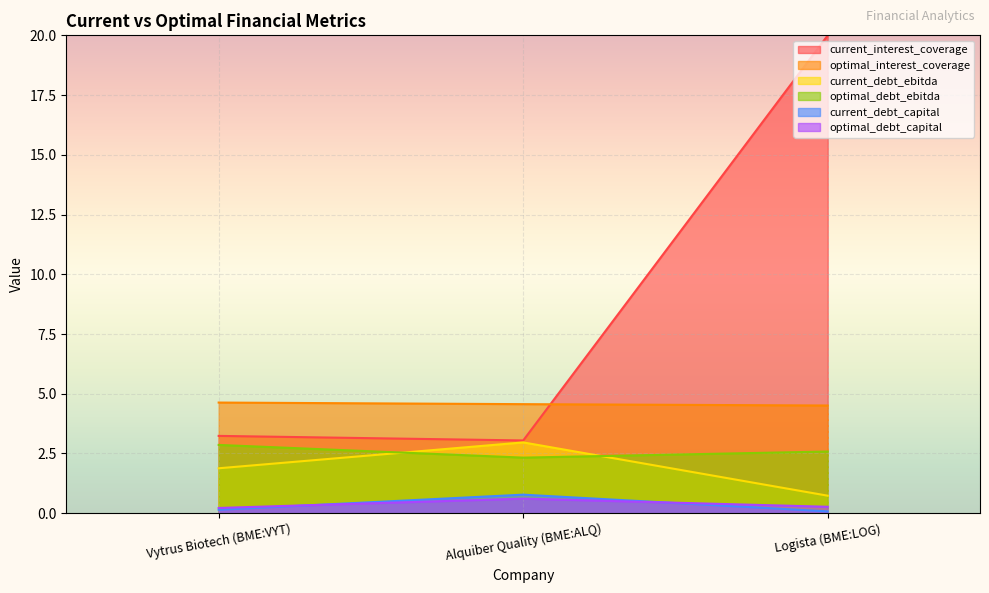

True or false: current_debt_capital has a value of 0.8 at Alquiber Quality (BME:ALQ).

True